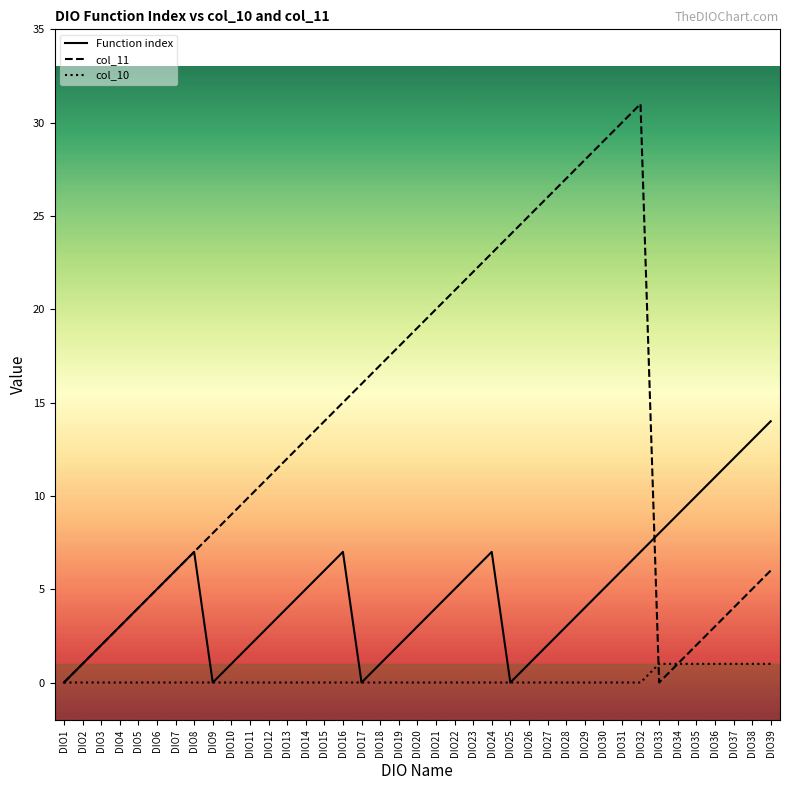

Reading left to right, list all the values displayed in this chart.

Function index: DIO1=0	DIO2=1	DIO3=2	DIO4=3	DIO5=4	DIO6=5	DIO7=6	DIO8=7	DIO9=0	DIO10=1	DIO11=2	DIO12=3	DIO13=4	DIO14=5	DIO15=6	DIO16=7	DIO17=0	DIO18=1	DIO19=2	DIO20=3	DIO21=4	DIO22=5	DIO23=6	DIO24=7	DIO25=0	DIO26=1	DIO27=2	DIO28=3	DIO29=4	DIO30=5	DIO31=6	DIO32=7	DIO33=8	DIO34=9	DIO35=10	DIO36=11	DIO37=12	DIO38=13	DIO39=14
col_11: DIO1=0	DIO2=1	DIO3=2	DIO4=3	DIO5=4	DIO6=5	DIO7=6	DIO8=7	DIO9=8	DIO10=9	DIO11=10	DIO12=11	DIO13=12	DIO14=13	DIO15=14	DIO16=15	DIO17=16	DIO18=17	DIO19=18	DIO20=19	DIO21=20	DIO22=21	DIO23=22	DIO24=23	DIO25=24	DIO26=25	DIO27=26	DIO28=27	DIO29=28	DIO30=29	DIO31=30	DIO32=31	DIO33=0	DIO34=1	DIO35=2	DIO36=3	DIO37=4	DIO38=5	DIO39=6
col_10: DIO1=0	DIO2=0	DIO3=0	DIO4=0	DIO5=0	DIO6=0	DIO7=0	DIO8=0	DIO9=0	DIO10=0	DIO11=0	DIO12=0	DIO13=0	DIO14=0	DIO15=0	DIO16=0	DIO17=0	DIO18=0	DIO19=0	DIO20=0	DIO21=0	DIO22=0	DIO23=0	DIO24=0	DIO25=0	DIO26=0	DIO27=0	DIO28=0	DIO29=0	DIO30=0	DIO31=0	DIO32=0	DIO33=1	DIO34=1	DIO35=1	DIO36=1	DIO37=1	DIO38=1	DIO39=1